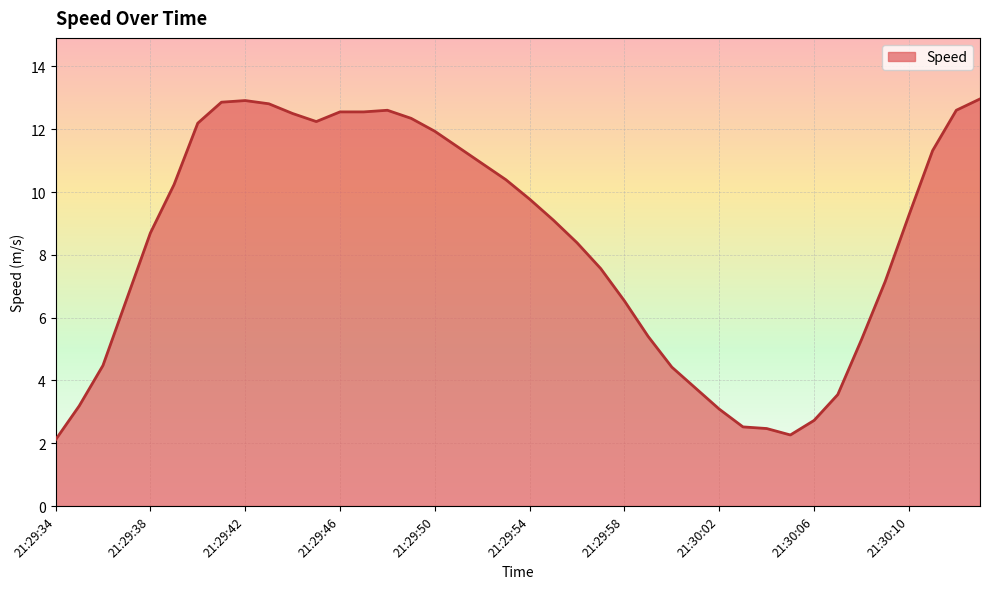

What is the smallest value displayed?

2.1